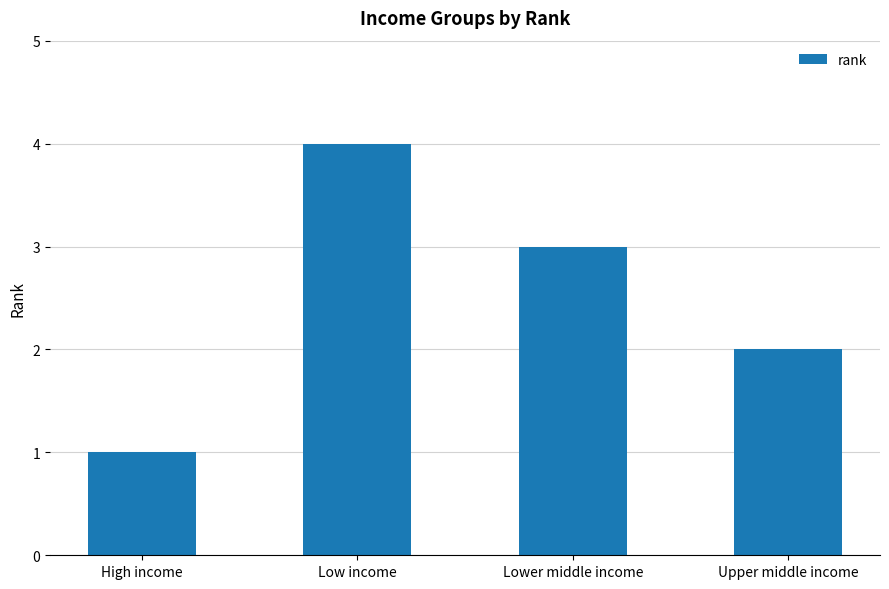

Rank the categories by value from highest to lowest.

Low income, Lower middle income, Upper middle income, High income